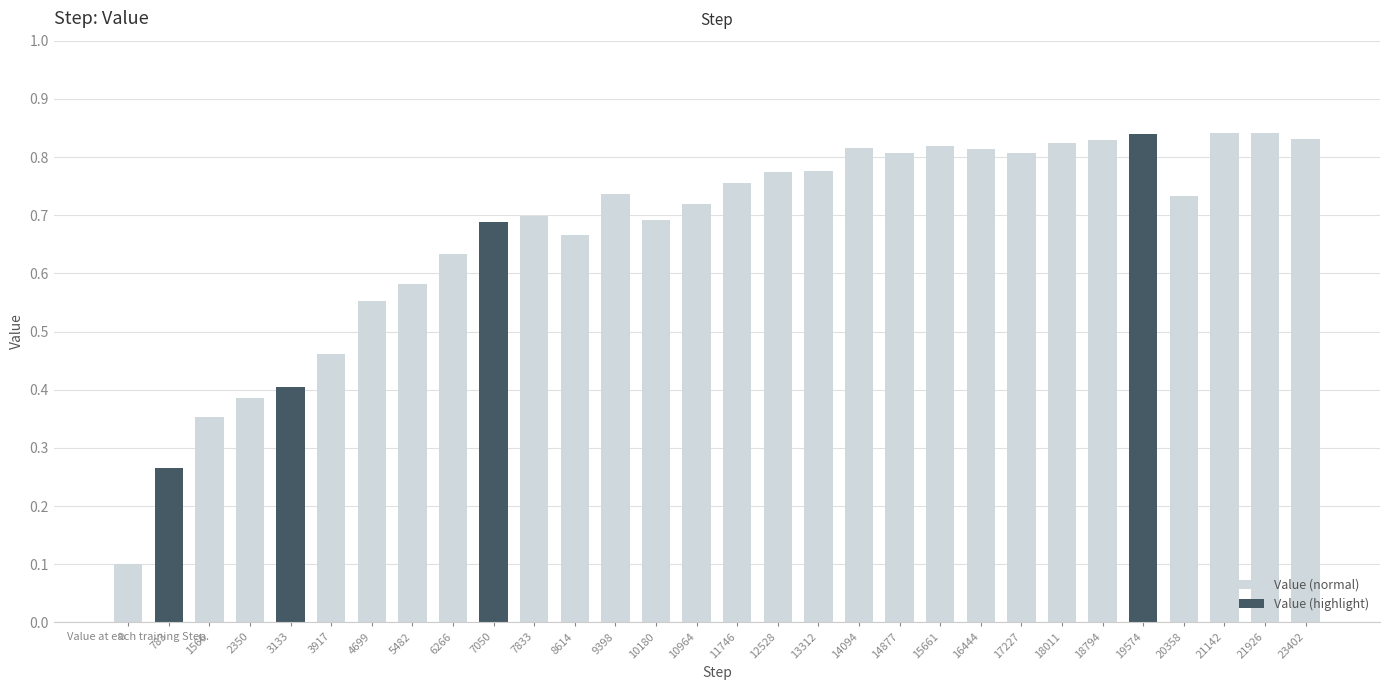

The value at 12528 is 0.8. True or false?

True